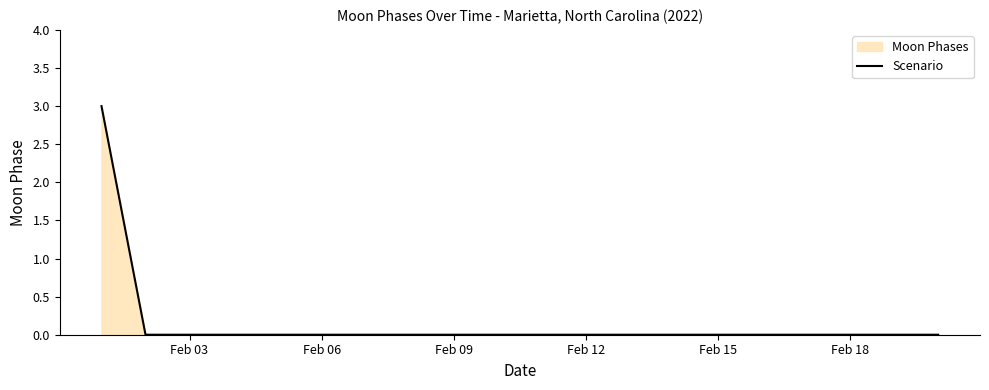

The chart shows a value of 0 at Feb 09. True or false?

True